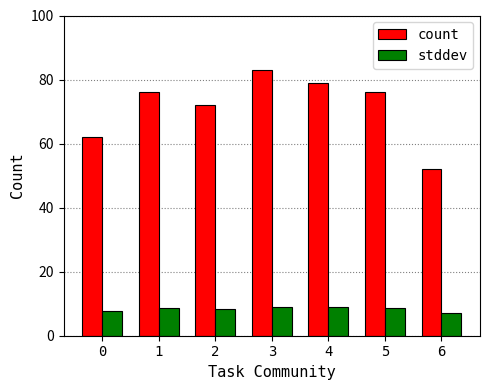

Is the value of stddev at 5 greater than the value of count at 2?

No